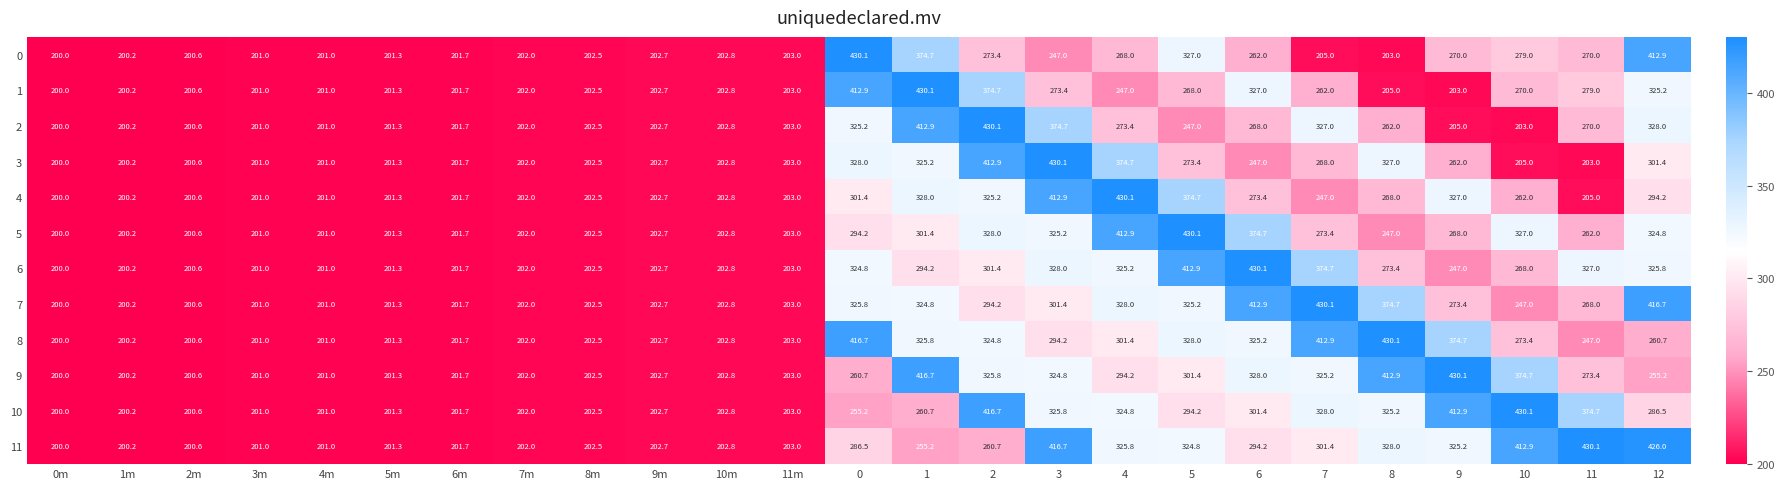

What is the smallest value displayed?

200.0